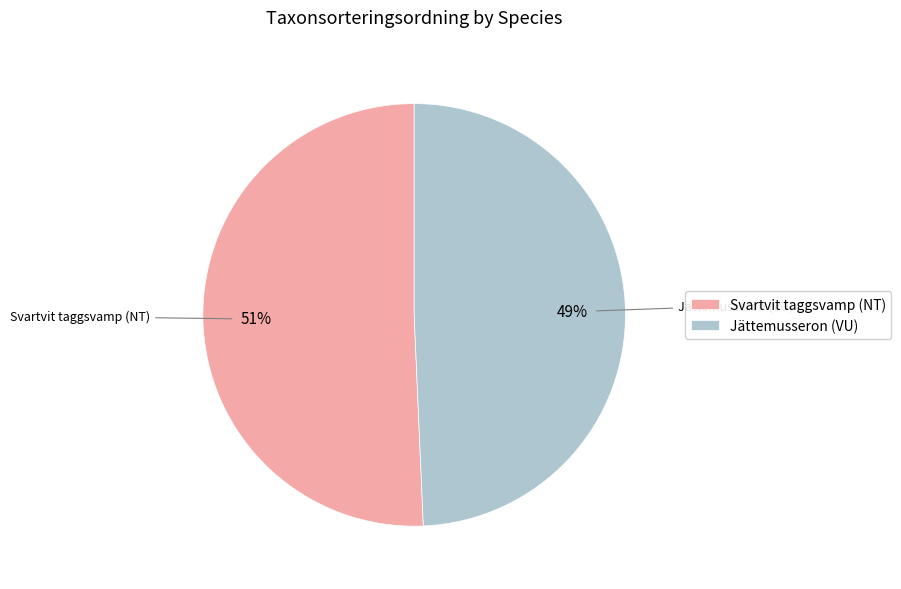

To the nearest percent, what is the combined percentage of Jättemusseron (VU) and Svartvit taggsvamp (NT)?

100%